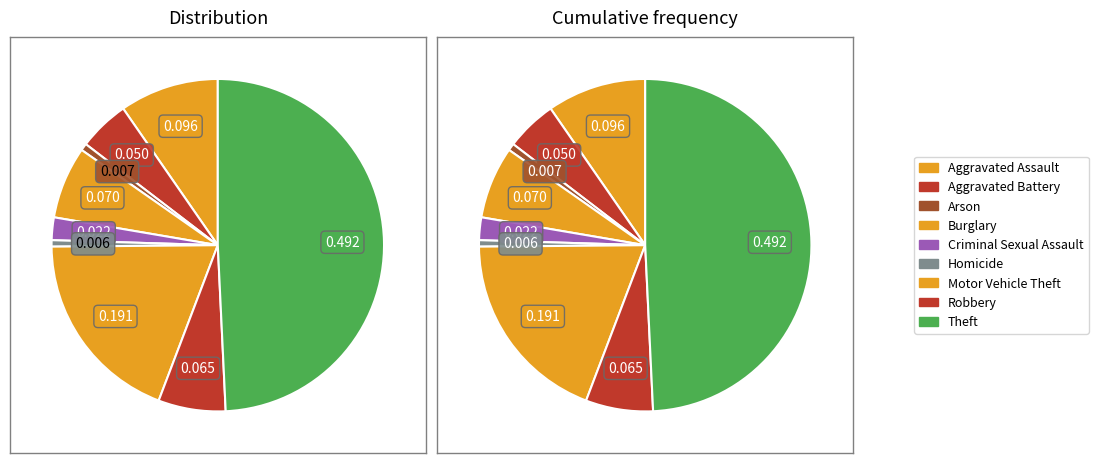

Which slice is the largest?

Theft